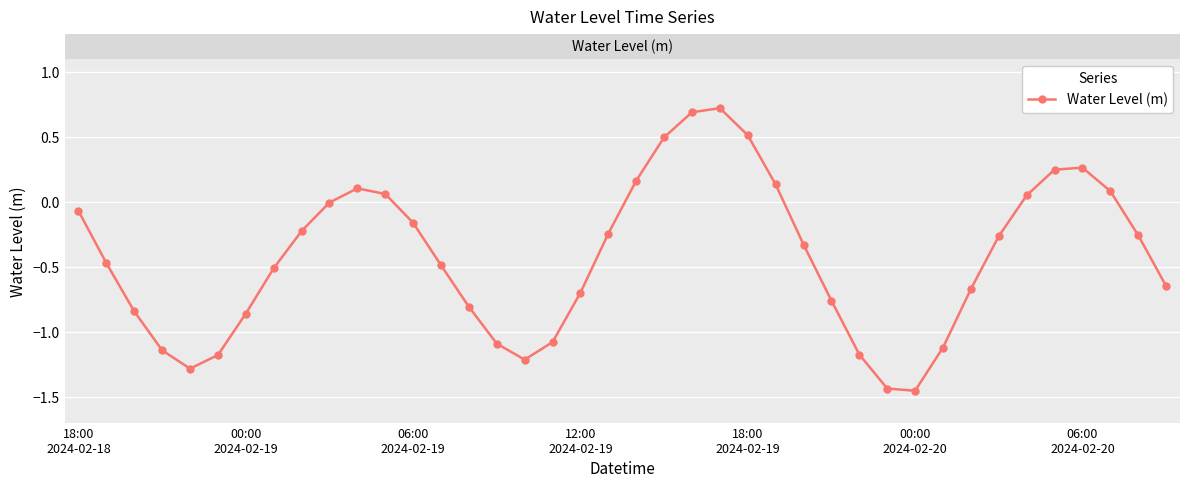

How many interior local valleys (lower than both neighbors) does the data have?

3